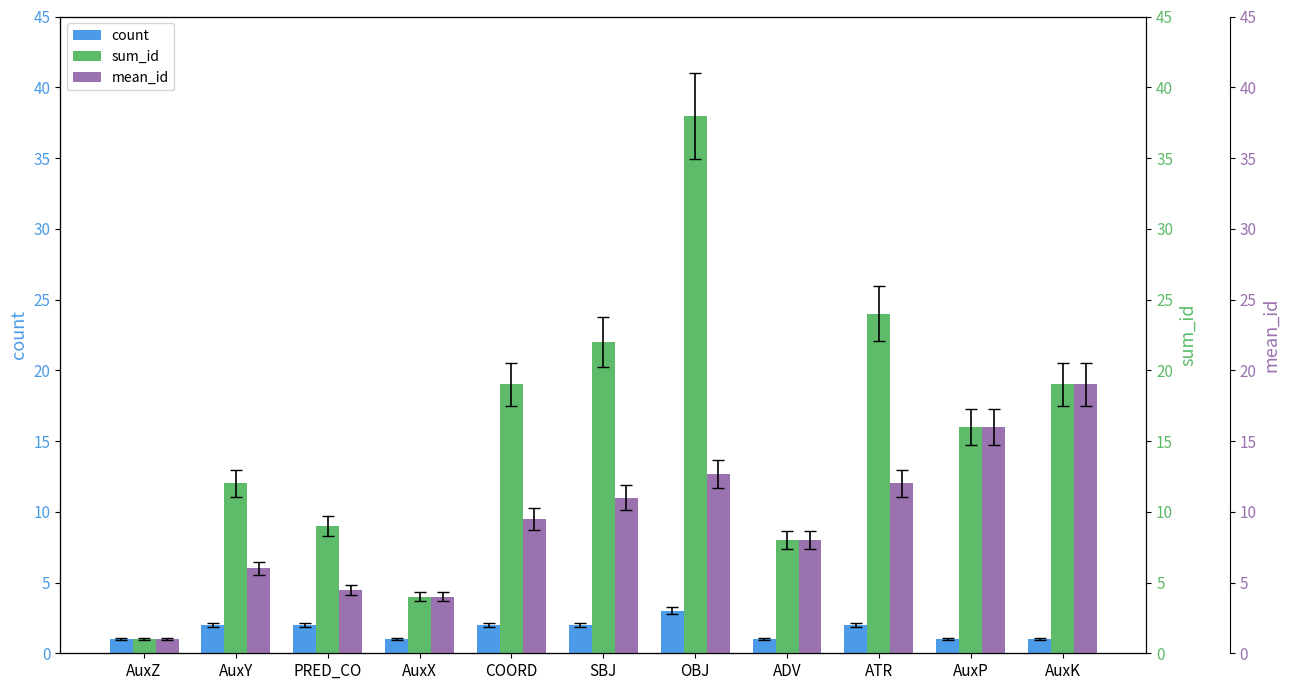

At ADV, list the series in order from smallest to largest.

count, sum_id, mean_id